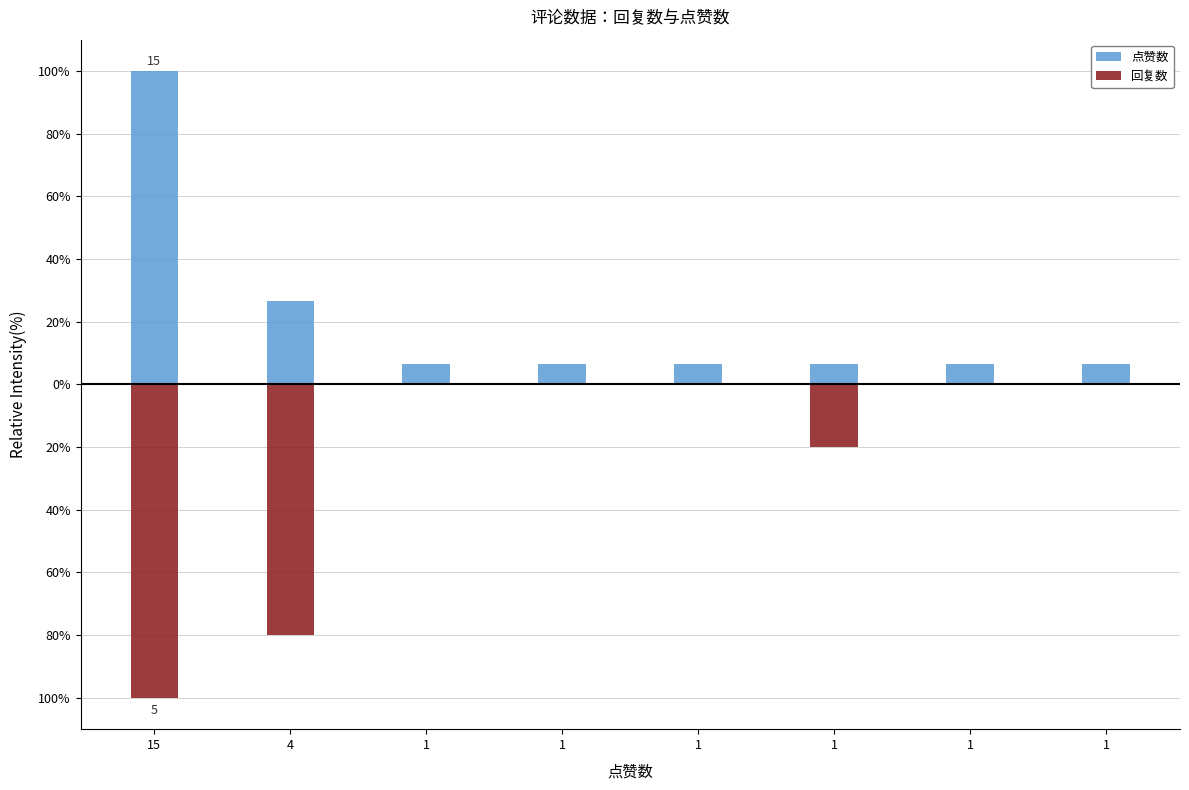

The value of 点赞数 at 1 is 3.2. True or false?

False